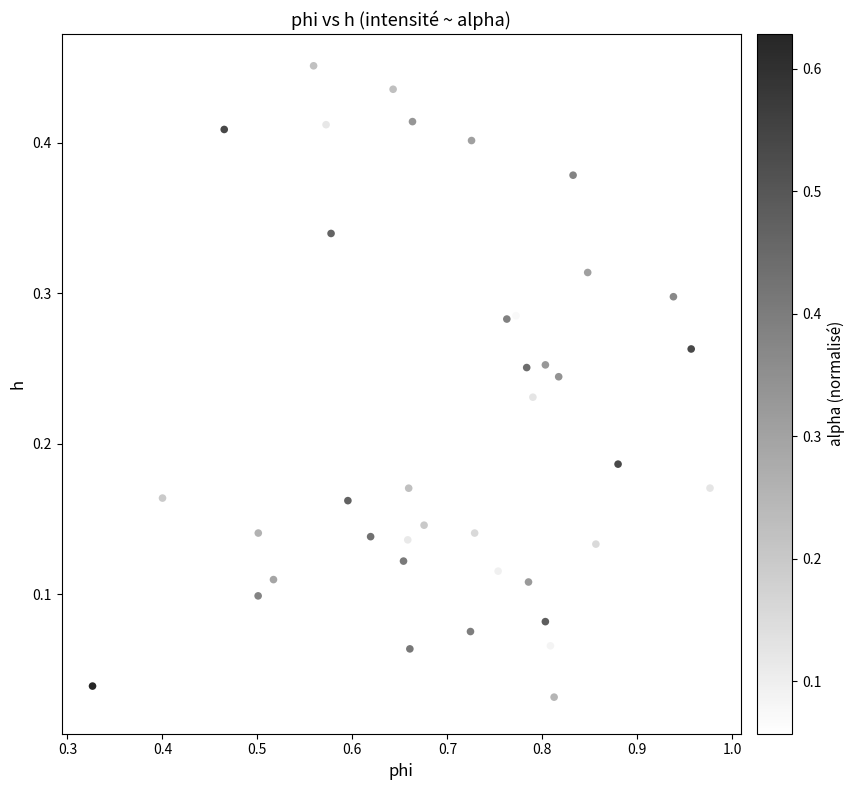

What is the range of X values (max minus min)?

0.6